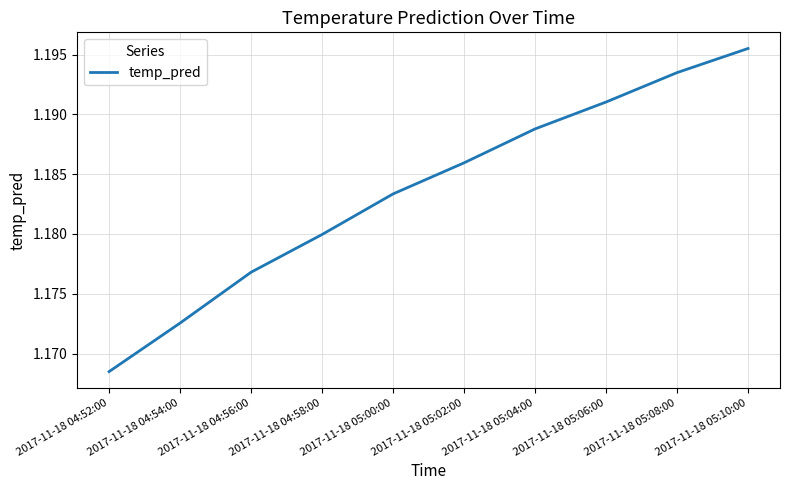

The chart shows a value of 0.5 at 2017-11-18 05:08:00. True or false?

False